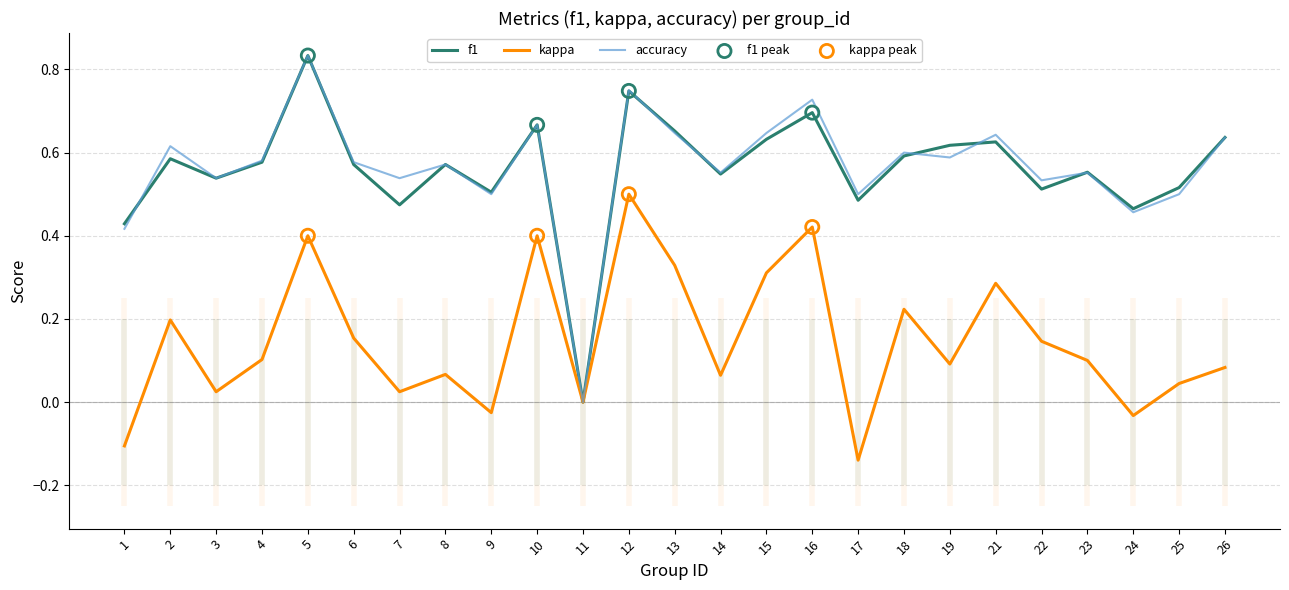

Is the value of kappa at 16 greater than the value of accuracy at 25?

No